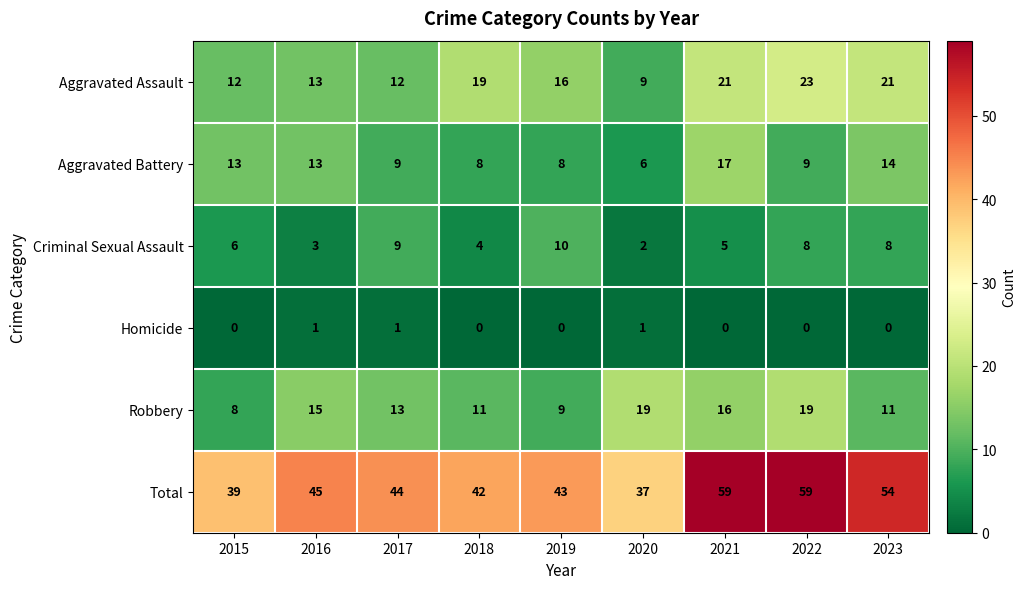

Where does the Aggravated Assault series first go above 16?

2018